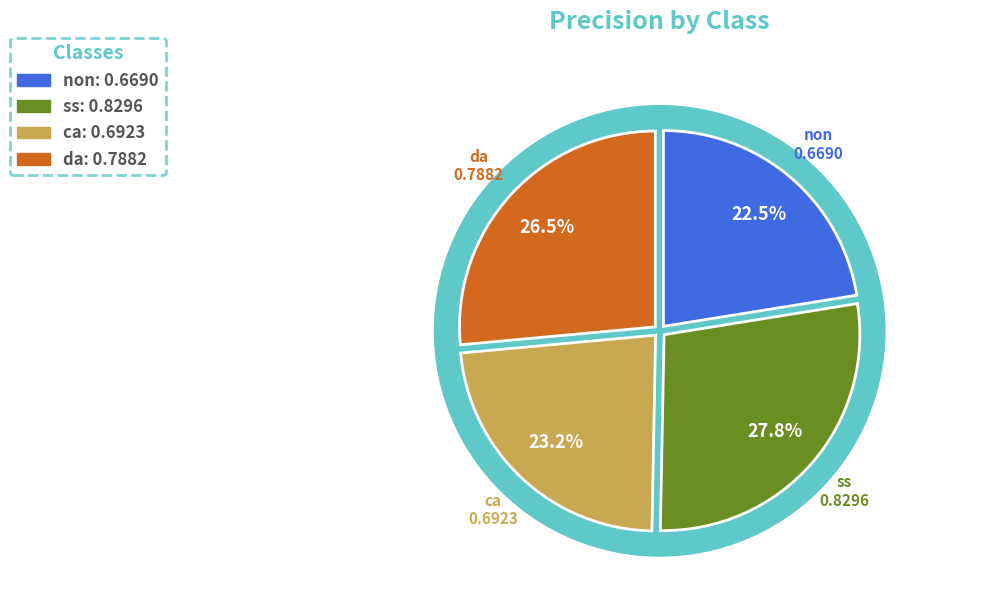

Which category has the biggest portion of the pie?

ss